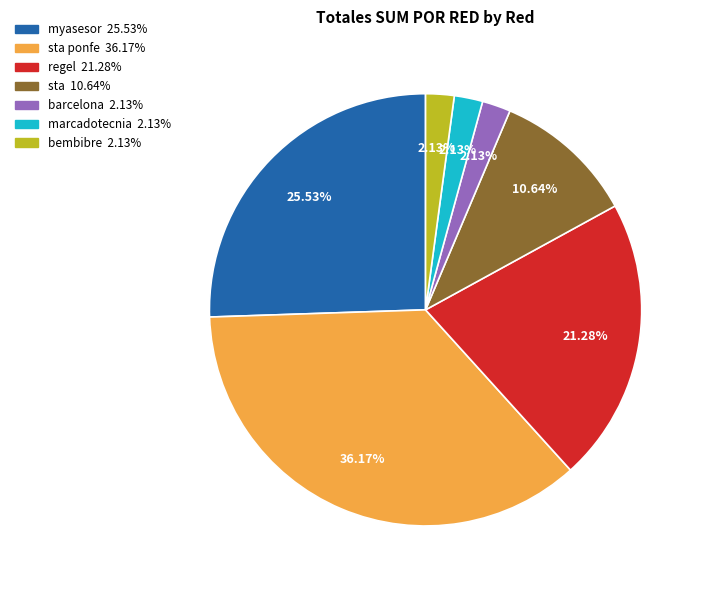

Is there a majority slice in this chart?

No